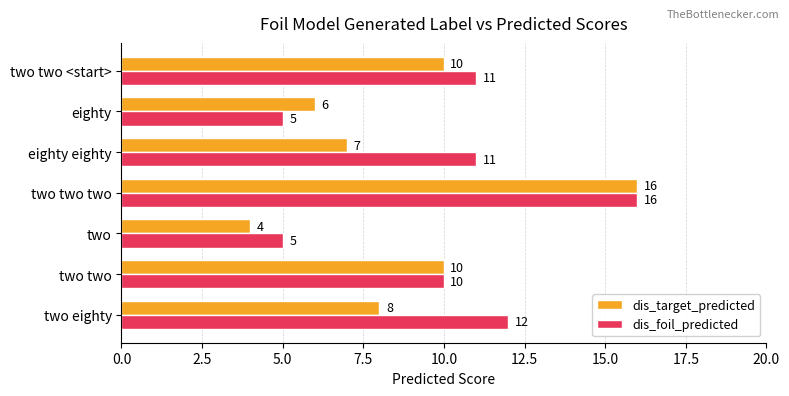

How many categories are shown in the chart?

7